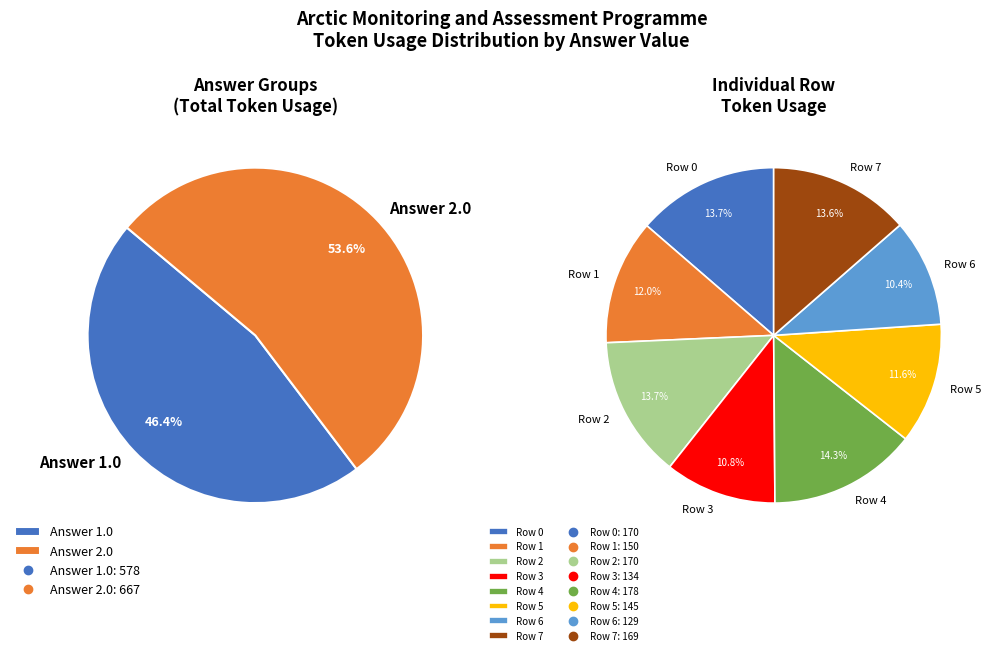

What is the change in value from Row 2 to Row 3?

-36